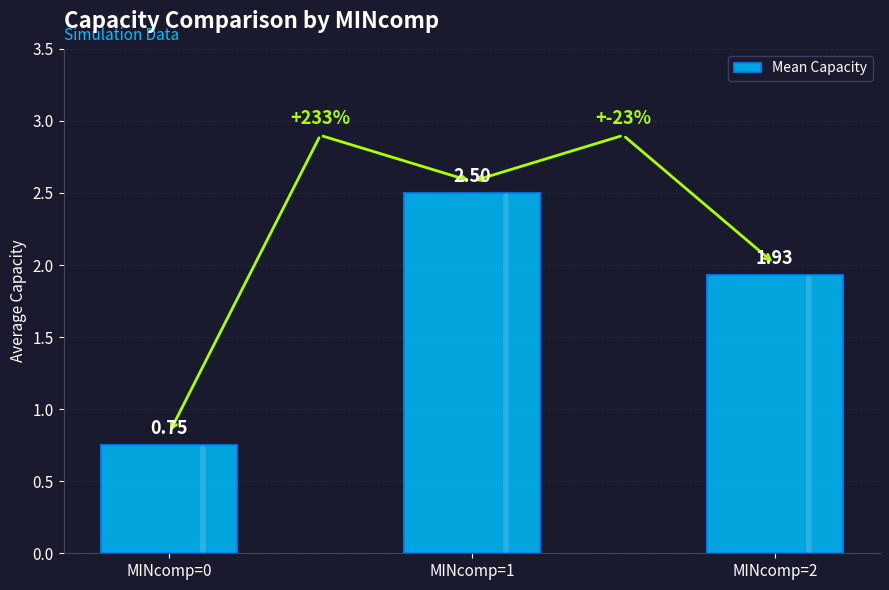

What is the difference between the maximum and second lowest values?

0.6